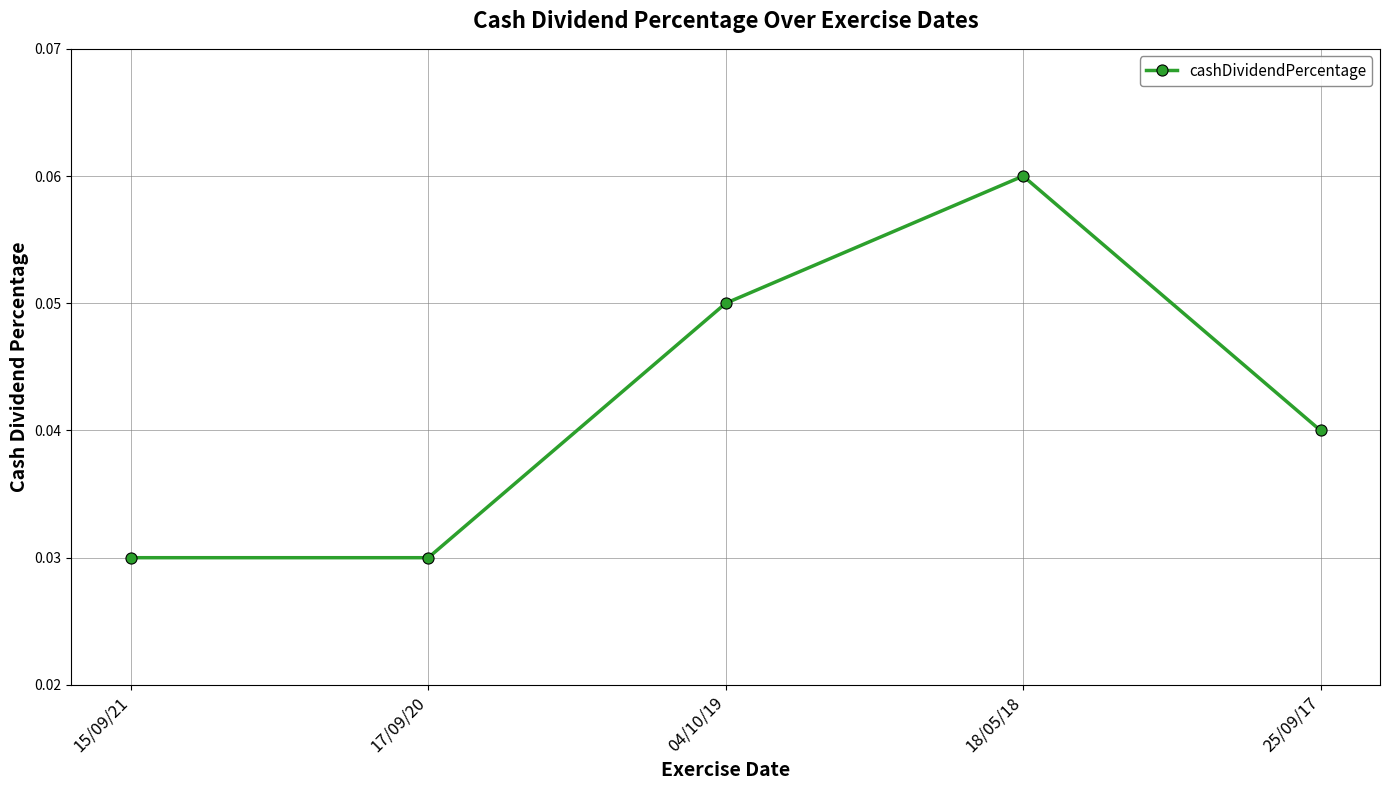

Is it true that the value at 04/10/19 is 0.0?

False